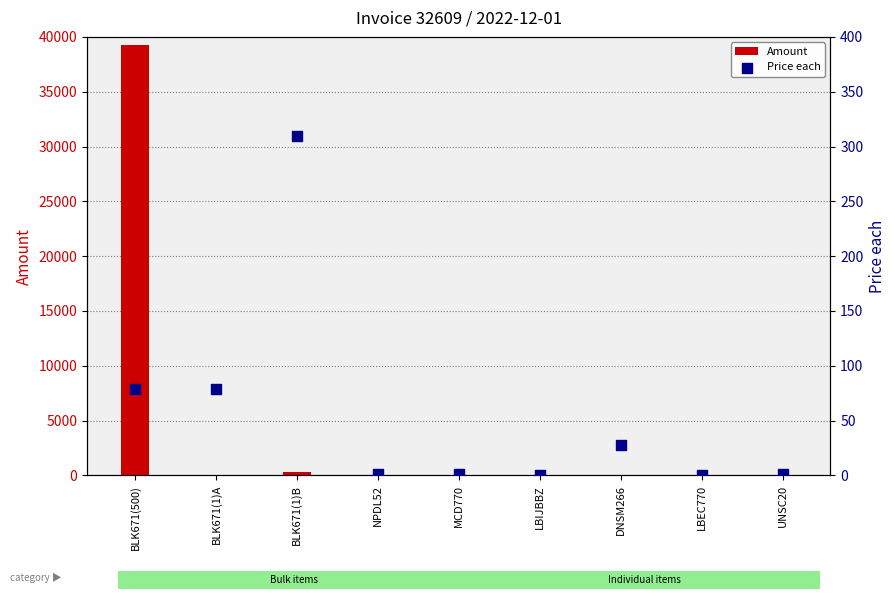

What is the total value across all series at BLK671(1)A?

156.9